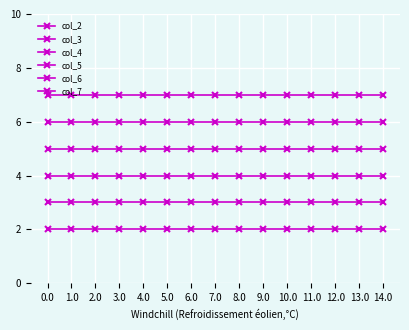

Which series has the largest range (max minus min)?

col_2